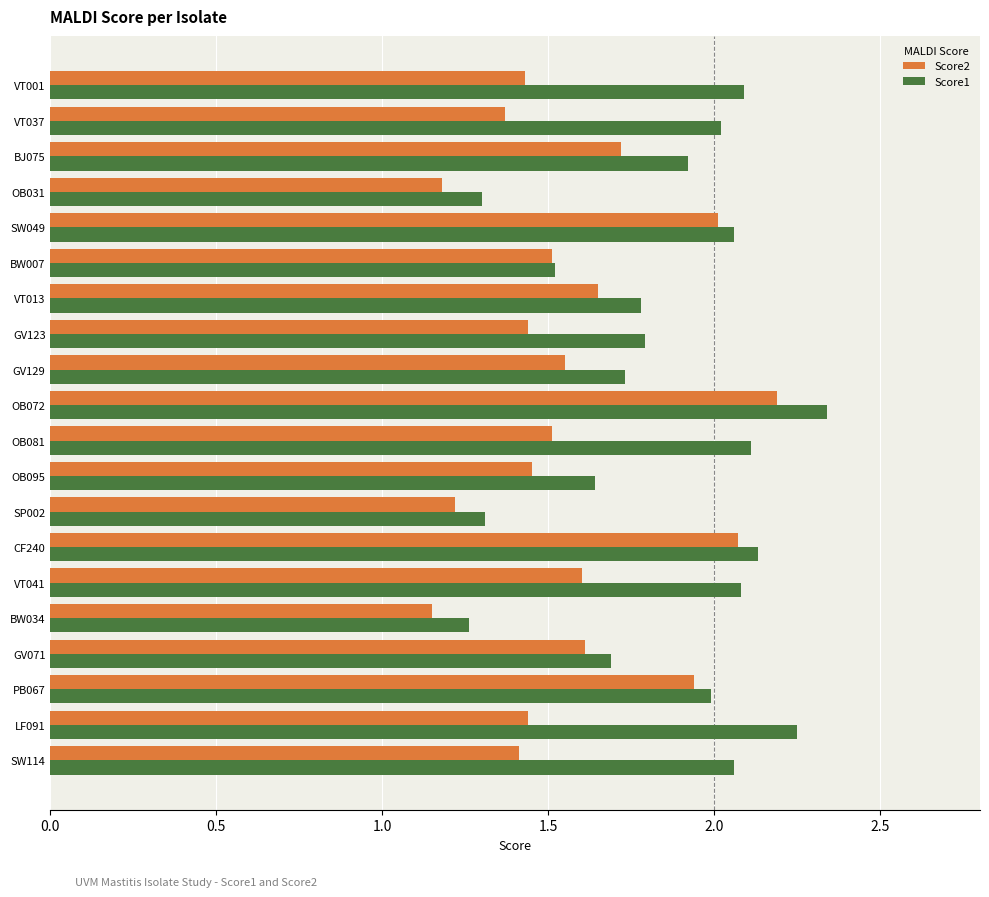

At BJ075, list the series in order from smallest to largest.

Score2, Score1